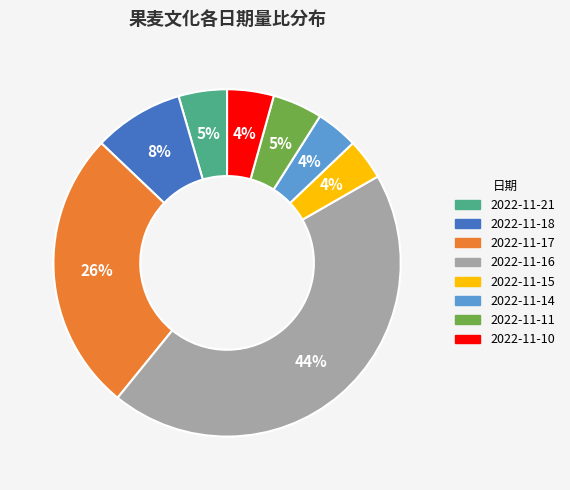

Between 2022-11-21 and 2022-11-18, which is larger?

2022-11-18